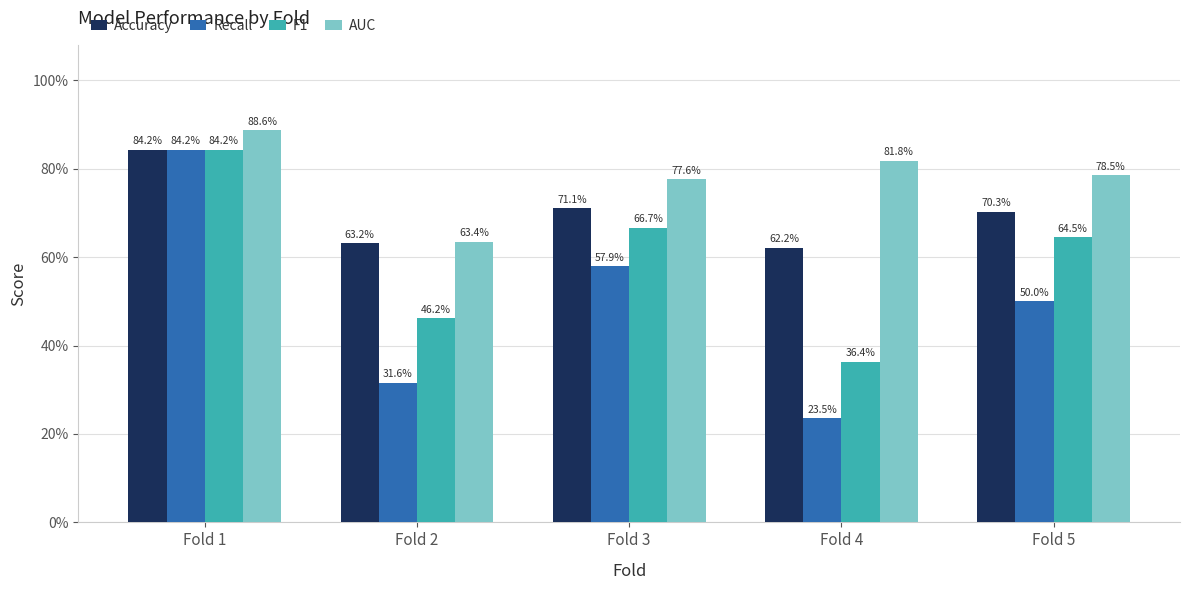

The value of F1 at Fold 2 is 0.5. True or false?

True